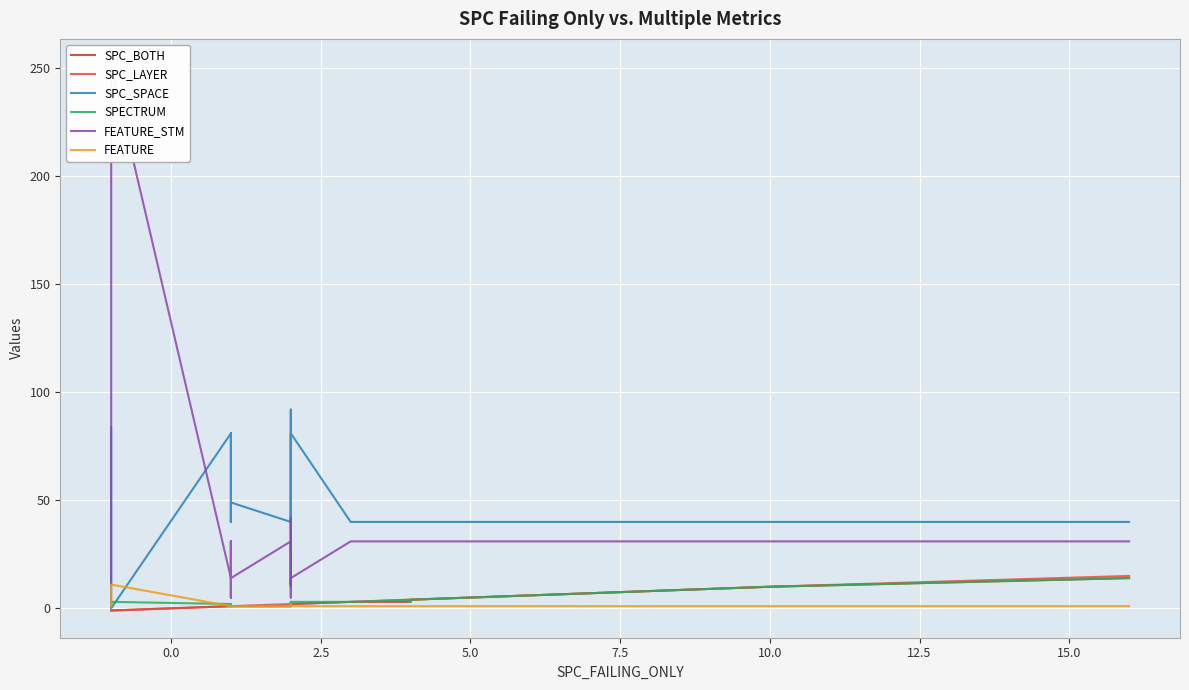

The value of SPC_BOTH at 25 is 1. True or false?

False